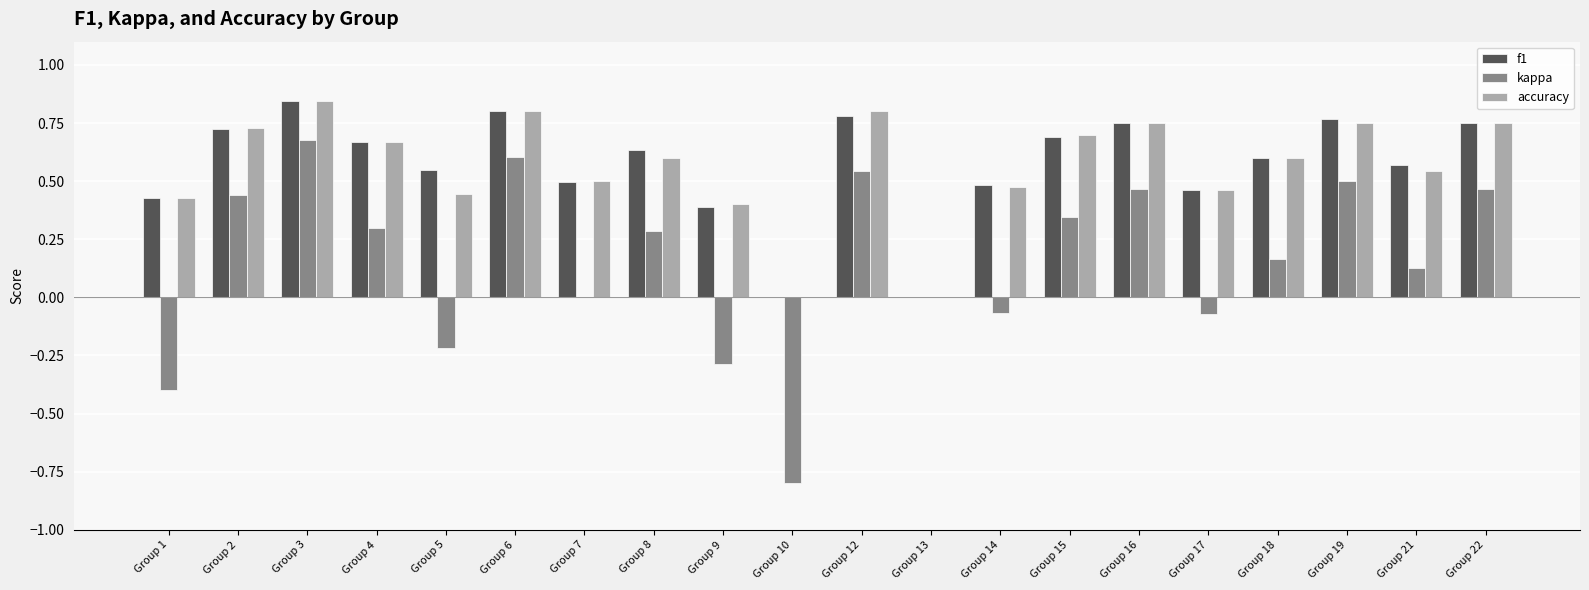

At which category is the sum across all series the highest?

Group 3